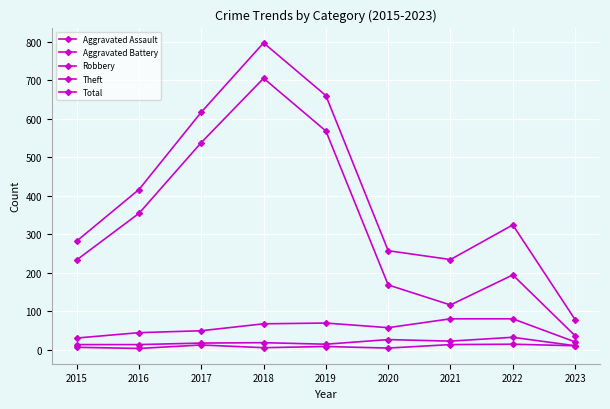

How many data points does each series have?

9